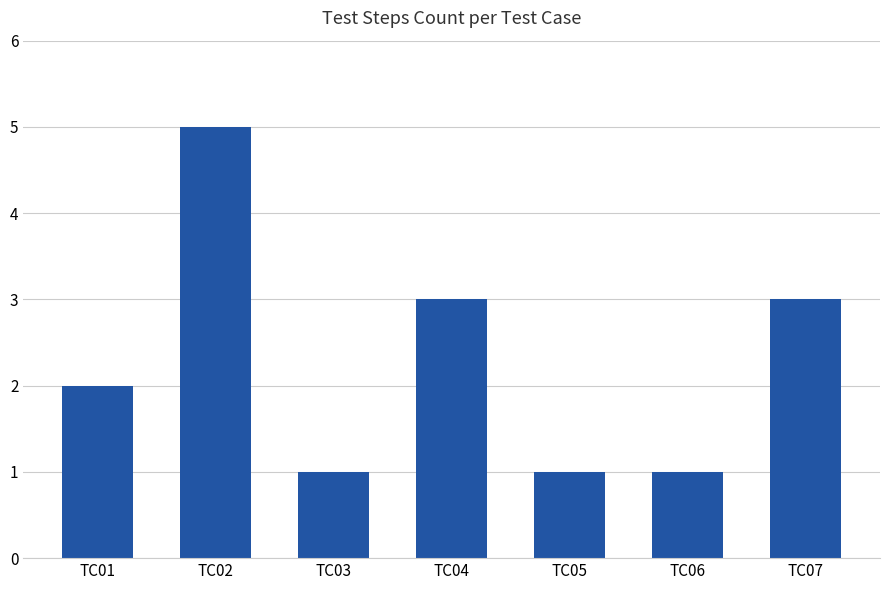

How many values are between 1 and 3?

6